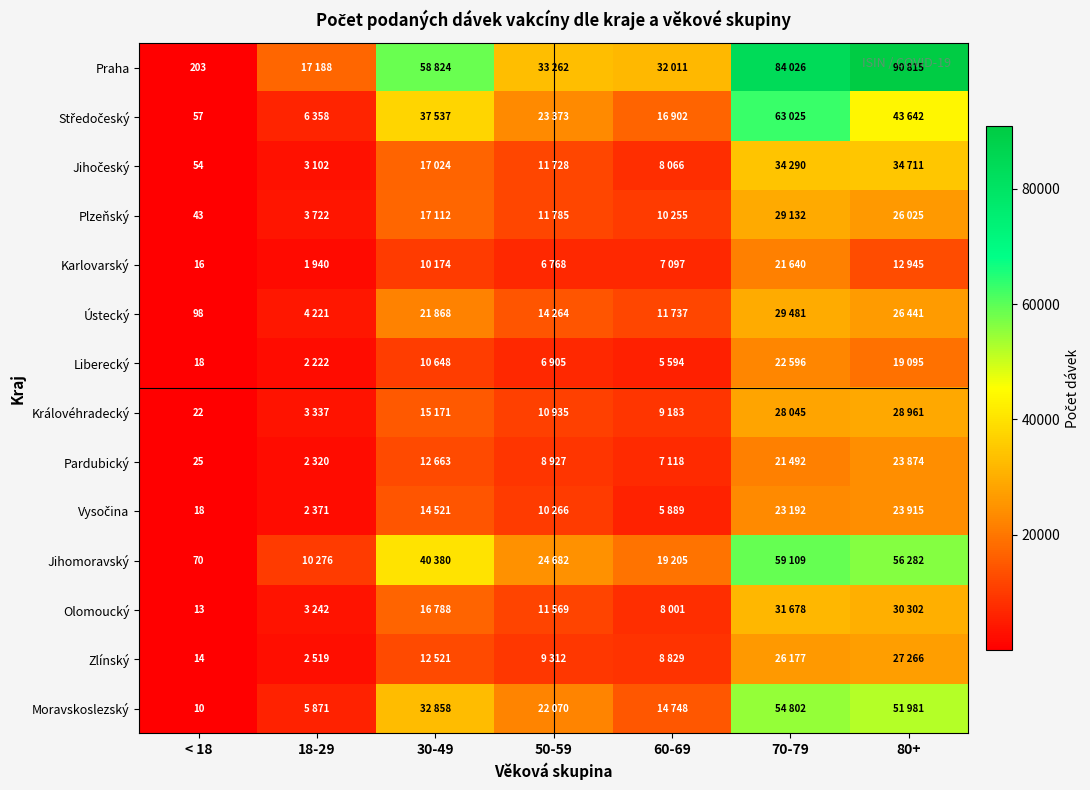

Is the value of Zlínský at 50-59 greater than the value of Praha at 50-59?

No